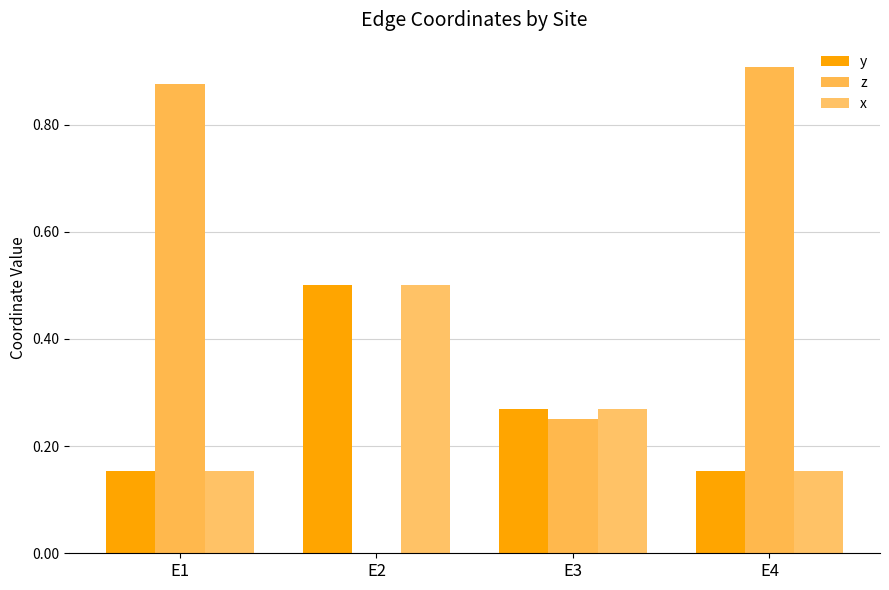

At which label does x reach its minimum?

E1